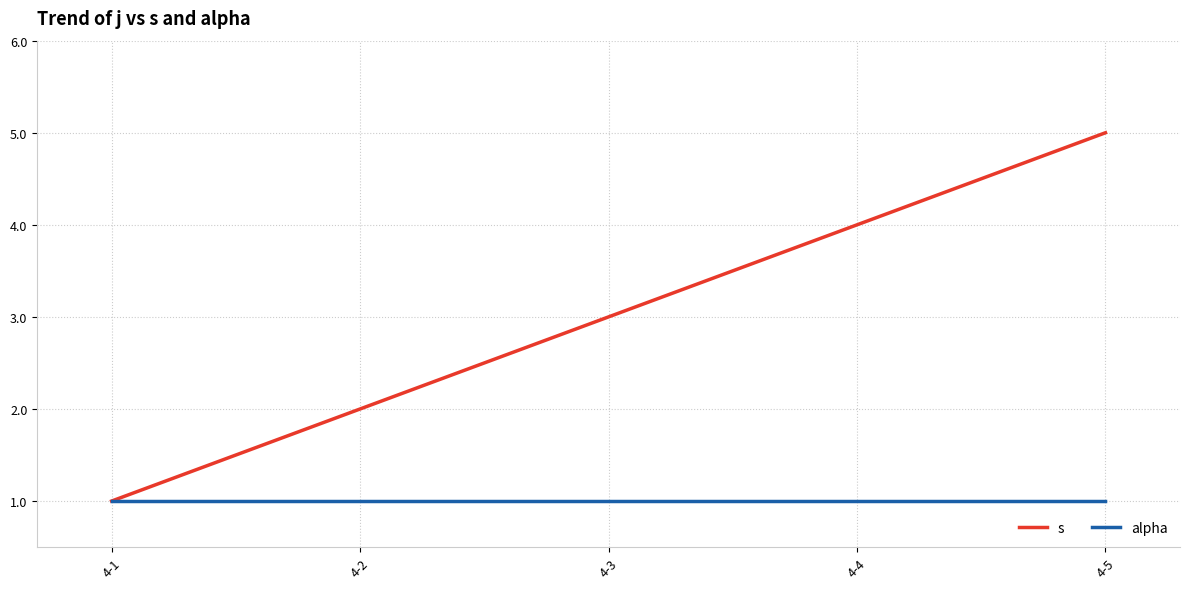

What is the difference between the maximum and second lowest values in the s series?

3